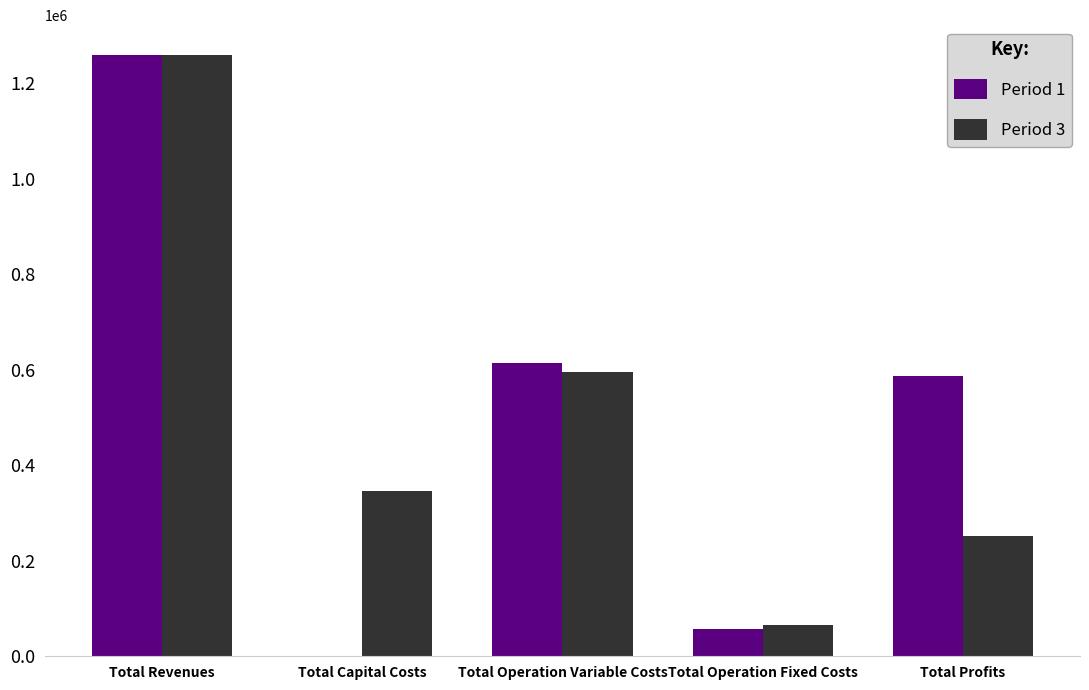

Count the number of data series in this chart.

2